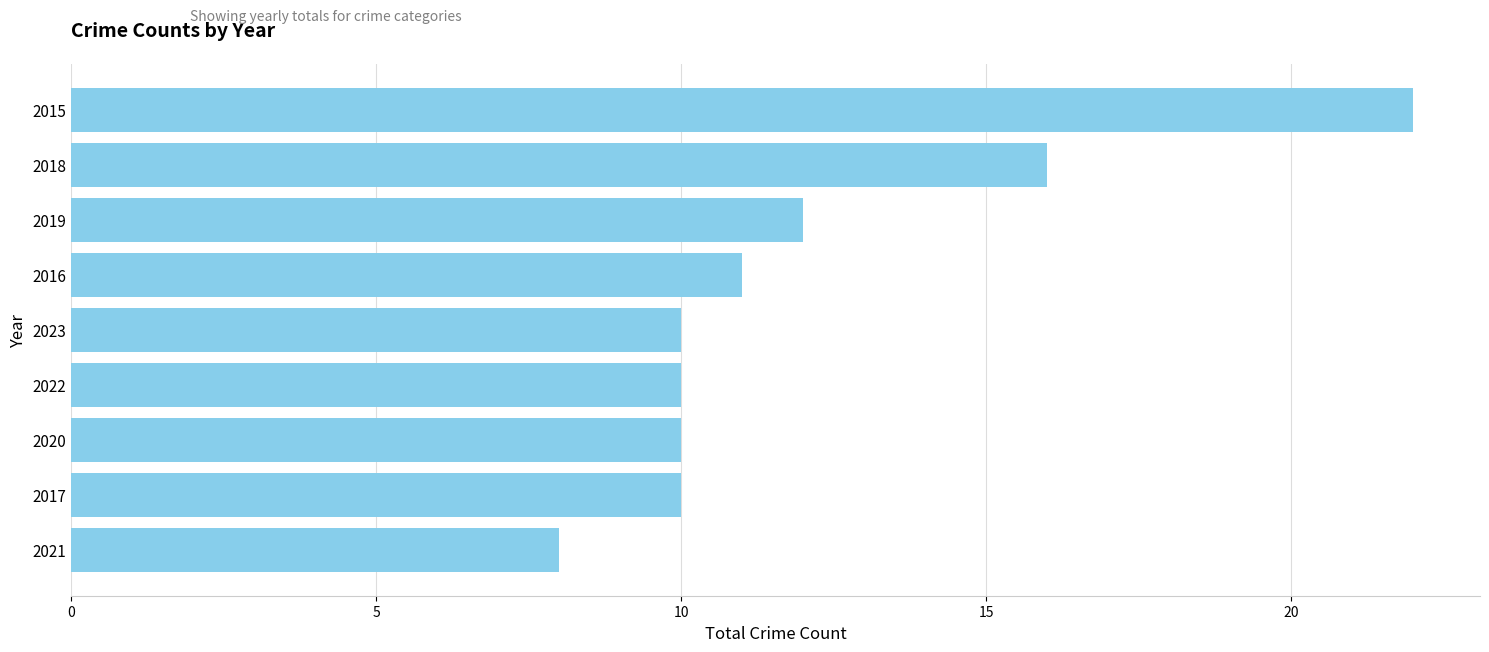

Reading top to bottom, extract all data points from this chart.

22	16	12	11	10	10	10	10	8